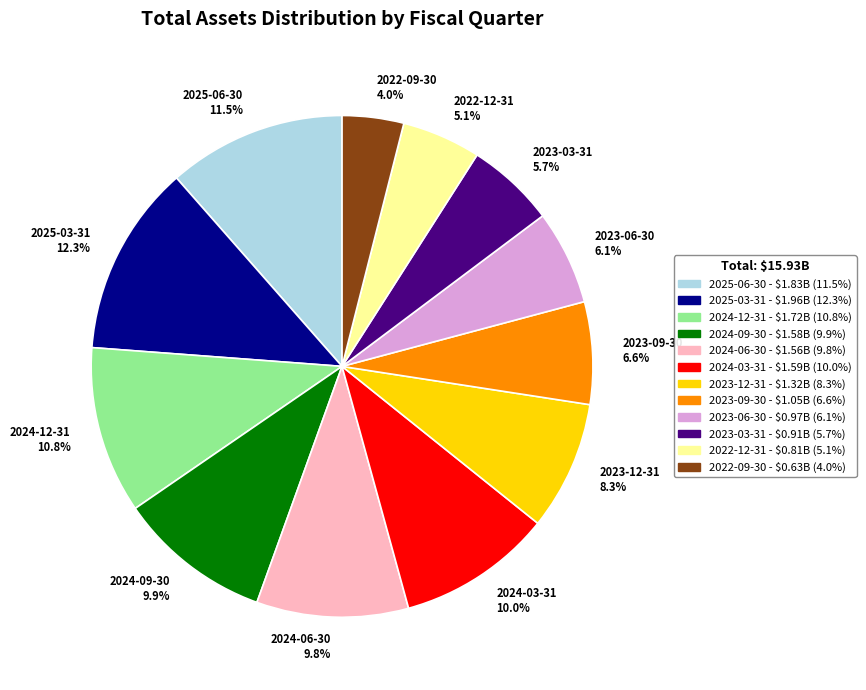

Combined, do 2024-06-30 and 2024-12-31 account for over 50%?

No